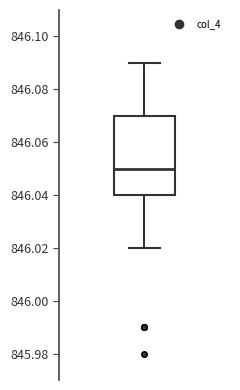

Transcribe this box plot: give where the median line is, the range the box spans, and where the two whiskers end, as read against the y-axis. The values are not printed on the chart, so give them approximately, as read against the axis.

median 846.05, box 846.04 to 846.07, whiskers 846.02 to 846.09